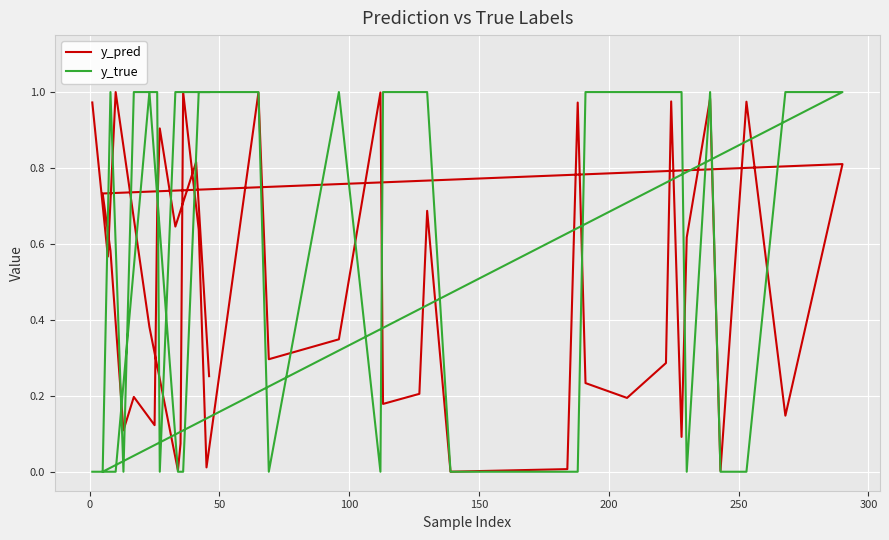

How many intersections are there between y_pred and y_true?

19